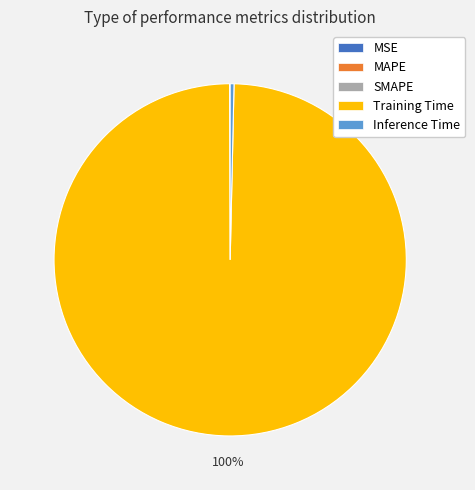

What is the largest slice in the pie chart?

Training Time